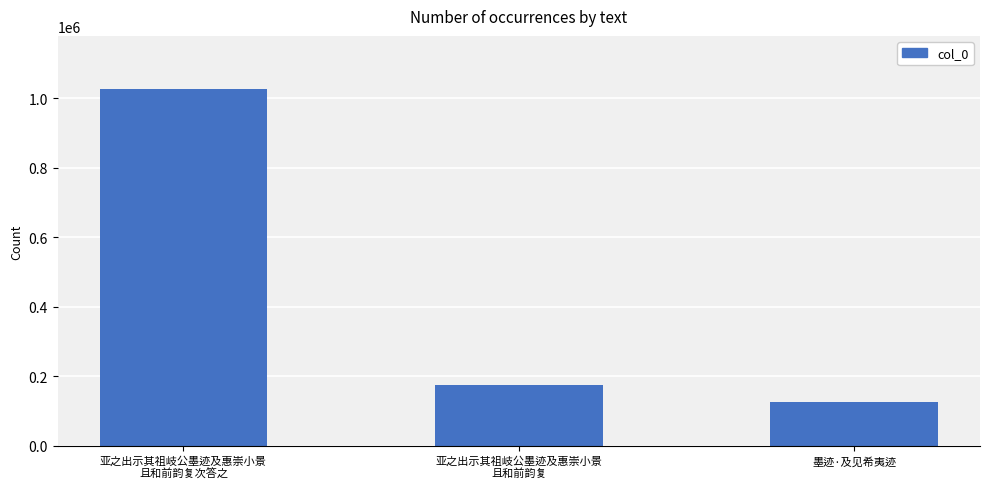

What is the approximate value at 墨迹·及见希夷迹
, to the nearest 10?

126660